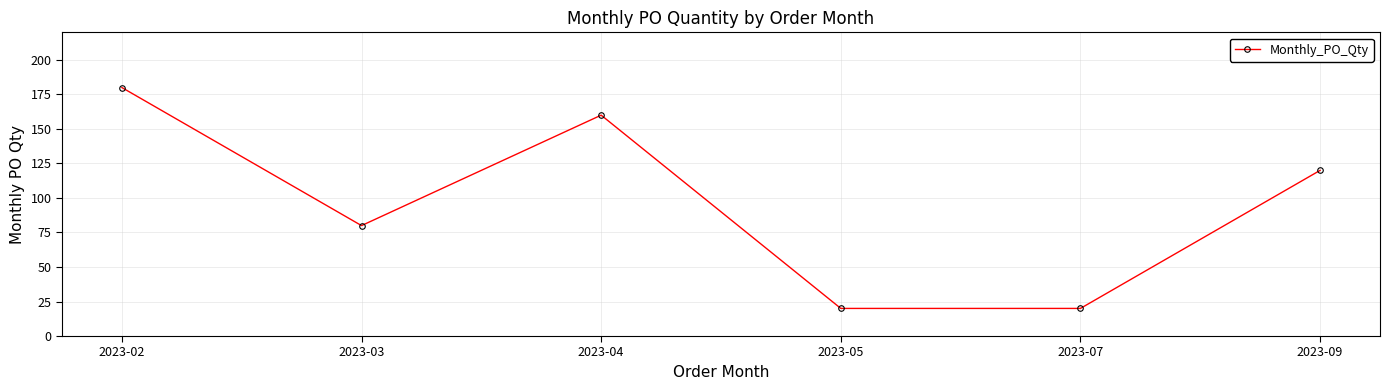

What is the greatest value displayed?

180